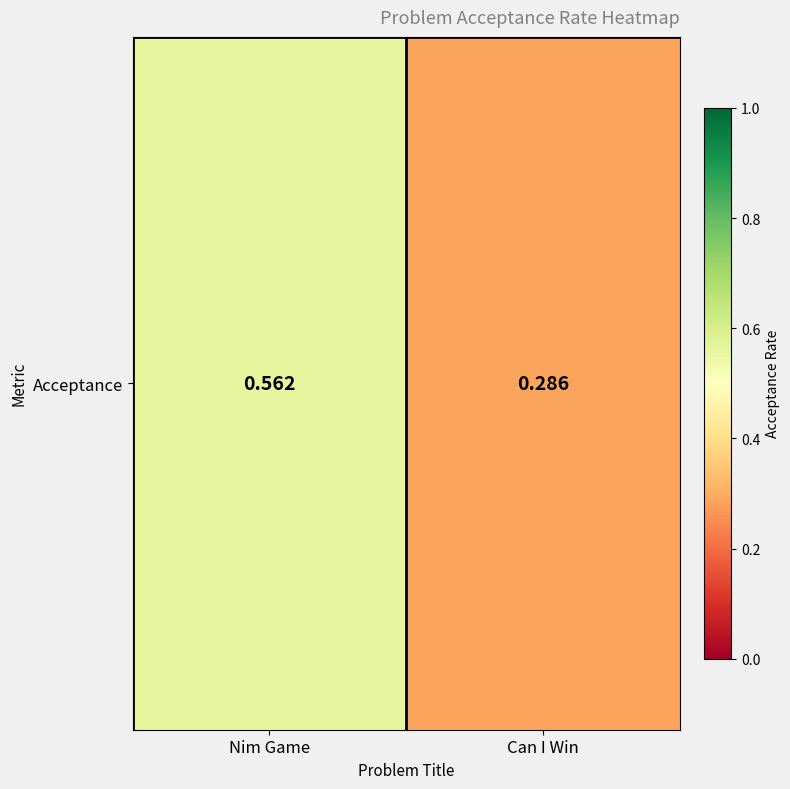

What is the minimum value shown in the chart?

0.3